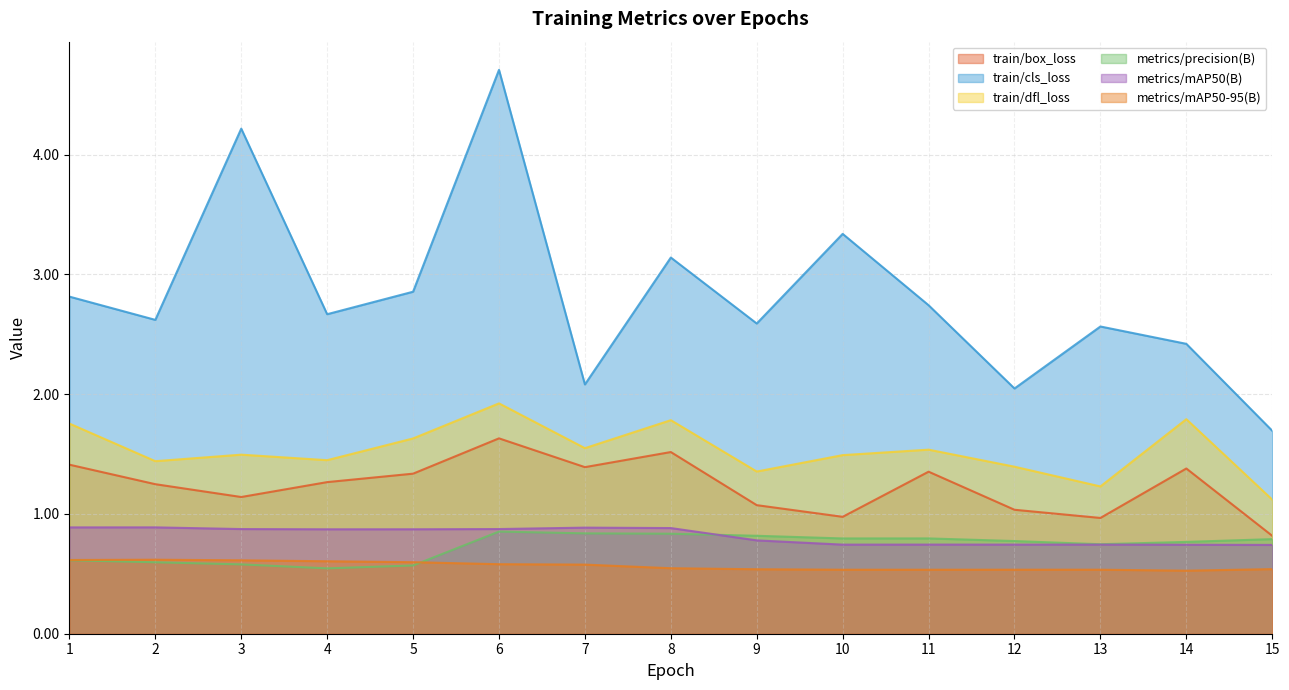

Reading right to left, list all the values displayed in this chart.

train/box_loss: 0.8	1.4	1.0	1.0	1.4	1.0	1.1	1.5	1.4	1.6	1.3	1.3	1.1	1.2	1.4
train/cls_loss: 1.7	2.4	2.6	2.0	2.7	3.3	2.6	3.1	2.1	4.7	2.9	2.7	4.2	2.6	2.8
train/dfl_loss: 1.1	1.8	1.2	1.4	1.5	1.5	1.4	1.8	1.5	1.9	1.6	1.4	1.5	1.4	1.8
metrics/precision(B): 0.8	0.8	0.7	0.8	0.8	0.8	0.8	0.8	0.8	0.9	0.6	0.5	0.6	0.6	0.6
metrics/mAP50(B): 0.7	0.7	0.7	0.7	0.7	0.7	0.8	0.9	0.9	0.9	0.9	0.9	0.9	0.9	0.9
metrics/mAP50-95(B): 0.5	0.5	0.5	0.5	0.5	0.5	0.5	0.5	0.6	0.6	0.6	0.6	0.6	0.6	0.6